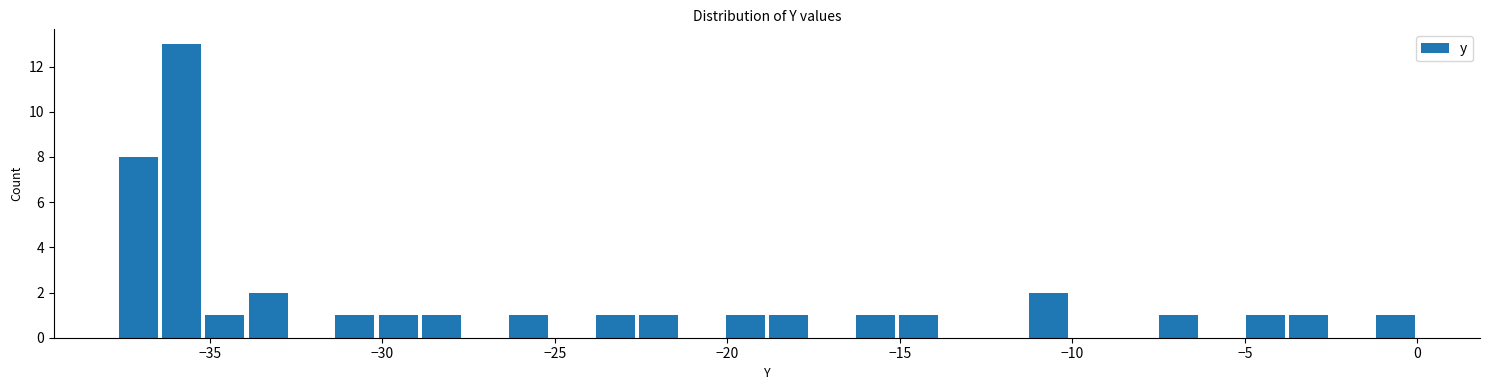

Around what value on the x-axis is the tallest bar? Give the approximate position of its centre, as read against the axis.

-36.0